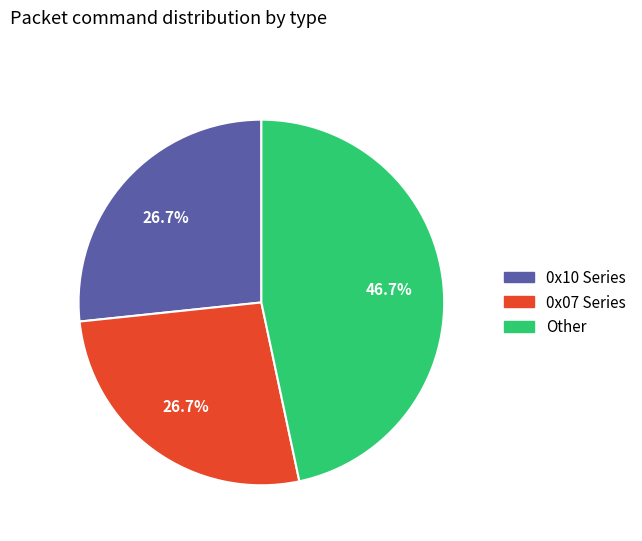

Is there any slice that represents more than half of the pie?

No